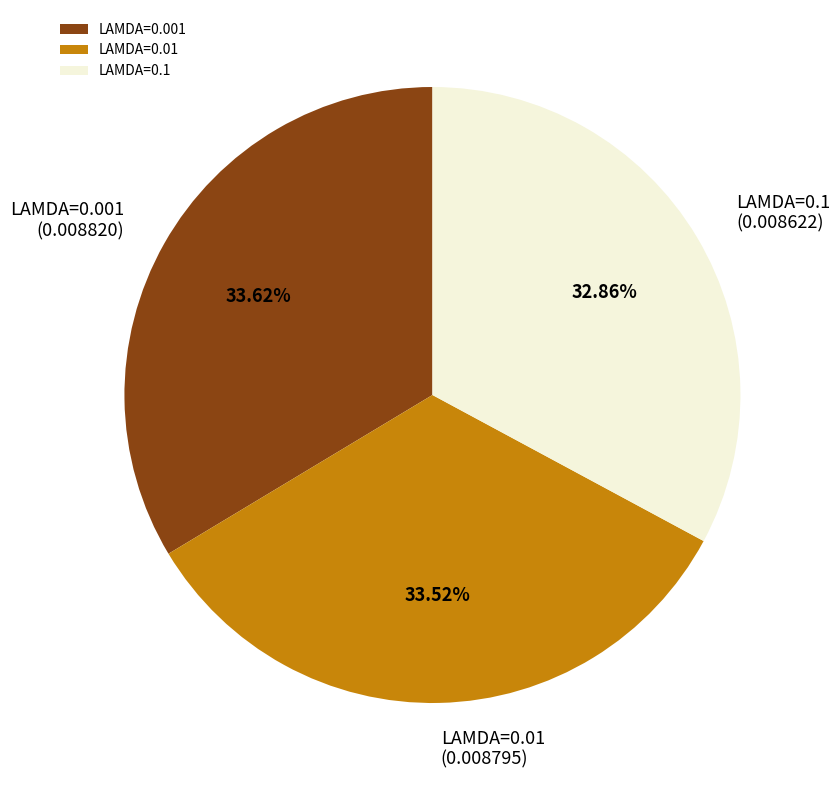

Count the number of slices in the pie.

3